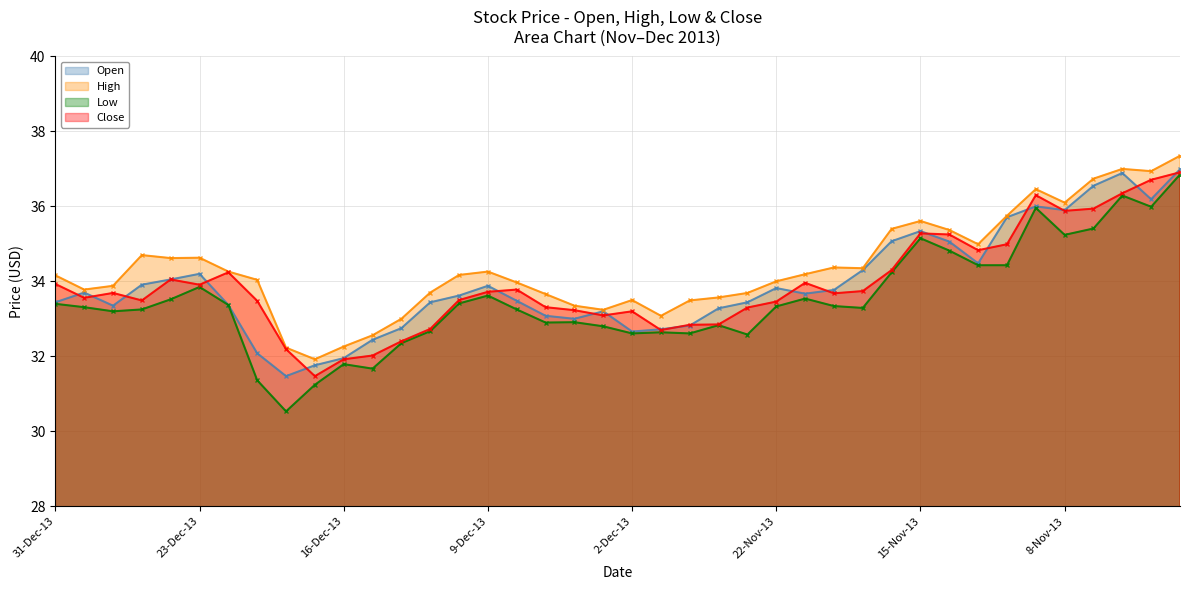

Reading left to right, list all the values displayed in this chart.

Open: 31-Dec-13=33.4	30-Dec-13=33.7	27-Dec-13=33.4	26-Dec-13=33.9	24-Dec-13=34.0	23-Dec-13=34.2	20-Dec-13=33.4	19-Dec-13=32.1	18-Dec-13=31.5	17-Dec-13=31.8	16-Dec-13=31.9	13-Dec-13=32.4	12-Dec-13=32.8	11-Dec-13=33.4	10-Dec-13=33.6	9-Dec-13=33.9	6-Dec-13=33.5	5-Dec-13=33.1	4-Dec-13=33.0	3-Dec-13=33.2	2-Dec-13=32.7	29-Nov-13=32.7	27-Nov-13=32.8	26-Nov-13=33.3	25-Nov-13=33.4	22-Nov-13=33.8	21-Nov-13=33.7	20-Nov-13=33.8	19-Nov-13=34.3	18-Nov-13=35.1	15-Nov-13=35.3	14-Nov-13=35.1	13-Nov-13=34.5	12-Nov-13=35.7	11-Nov-13=36.0	8-Nov-13=35.9	7-Nov-13=36.5	6-Nov-13=36.9	5-Nov-13=36.2	4-Nov-13=37.0
High: 31-Dec-13=34.2	30-Dec-13=33.8	27-Dec-13=33.9	26-Dec-13=34.7	24-Dec-13=34.6	23-Dec-13=34.6	20-Dec-13=34.3	19-Dec-13=34.0	18-Dec-13=32.2	17-Dec-13=31.9	16-Dec-13=32.3	13-Dec-13=32.6	12-Dec-13=33.0	11-Dec-13=33.7	10-Dec-13=34.2	9-Dec-13=34.3	6-Dec-13=34.0	5-Dec-13=33.7	4-Dec-13=33.4	3-Dec-13=33.2	2-Dec-13=33.5	29-Nov-13=33.1	27-Nov-13=33.5	26-Nov-13=33.6	25-Nov-13=33.7	22-Nov-13=34.0	21-Nov-13=34.2	20-Nov-13=34.4	19-Nov-13=34.4	18-Nov-13=35.4	15-Nov-13=35.6	14-Nov-13=35.4	13-Nov-13=35.0	12-Nov-13=35.8	11-Nov-13=36.5	8-Nov-13=36.1	7-Nov-13=36.7	6-Nov-13=37.0	5-Nov-13=36.9	4-Nov-13=37.4
Low: 31-Dec-13=33.4	30-Dec-13=33.3	27-Dec-13=33.2	26-Dec-13=33.2	24-Dec-13=33.5	23-Dec-13=33.9	20-Dec-13=33.4	19-Dec-13=31.4	18-Dec-13=30.5	17-Dec-13=31.2	16-Dec-13=31.8	13-Dec-13=31.7	12-Dec-13=32.4	11-Dec-13=32.7	10-Dec-13=33.4	9-Dec-13=33.6	6-Dec-13=33.2	5-Dec-13=32.9	4-Dec-13=32.9	3-Dec-13=32.8	2-Dec-13=32.6	29-Nov-13=32.6	27-Nov-13=32.6	26-Nov-13=32.8	25-Nov-13=32.6	22-Nov-13=33.3	21-Nov-13=33.5	20-Nov-13=33.3	19-Nov-13=33.3	18-Nov-13=34.2	15-Nov-13=35.1	14-Nov-13=34.8	13-Nov-13=34.4	12-Nov-13=34.4	11-Nov-13=36.0	8-Nov-13=35.2	7-Nov-13=35.4	6-Nov-13=36.3	5-Nov-13=36.0	4-Nov-13=36.9
Close: 31-Dec-13=33.9	30-Dec-13=33.6	27-Dec-13=33.7	26-Dec-13=33.5	24-Dec-13=34.0	23-Dec-13=33.9	20-Dec-13=34.2	19-Dec-13=33.5	18-Dec-13=32.2	17-Dec-13=31.5	16-Dec-13=31.9	13-Dec-13=32.0	12-Dec-13=32.4	11-Dec-13=32.7	10-Dec-13=33.5	9-Dec-13=33.7	6-Dec-13=33.8	5-Dec-13=33.3	4-Dec-13=33.2	3-Dec-13=33.1	2-Dec-13=33.2	29-Nov-13=32.7	27-Nov-13=32.8	26-Nov-13=32.9	25-Nov-13=33.3	22-Nov-13=33.5	21-Nov-13=34.0	20-Nov-13=33.7	19-Nov-13=33.7	18-Nov-13=34.3	15-Nov-13=35.3	14-Nov-13=35.2	13-Nov-13=34.8	12-Nov-13=35.0	11-Nov-13=36.3	8-Nov-13=35.9	7-Nov-13=35.9	6-Nov-13=36.4	5-Nov-13=36.7	4-Nov-13=36.9